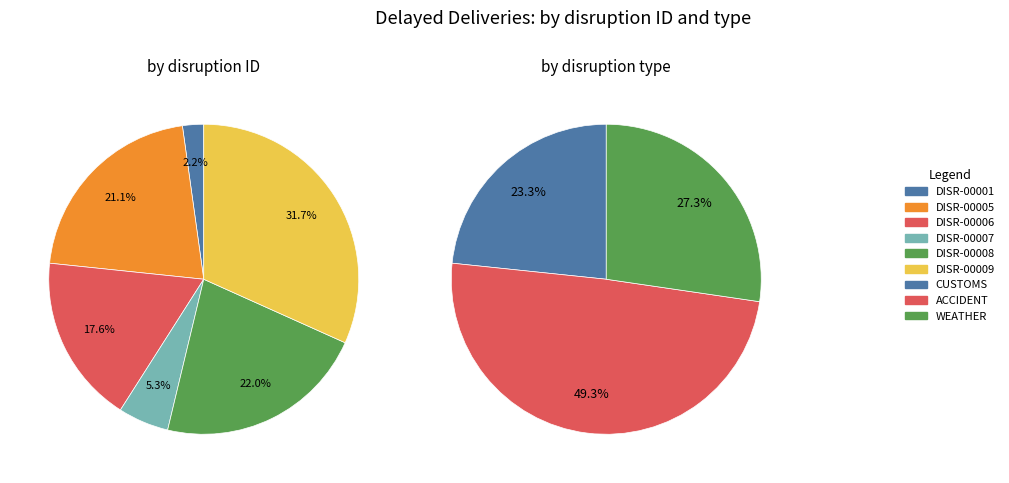

What percentage is NOT represented by DISR-00006?

82.4%